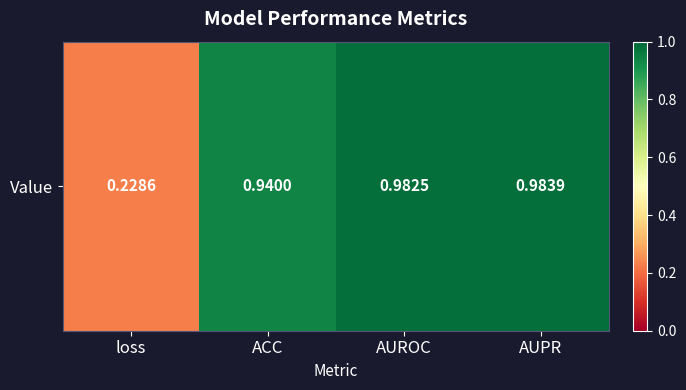

Between loss and AUPR, which is larger?

AUPR